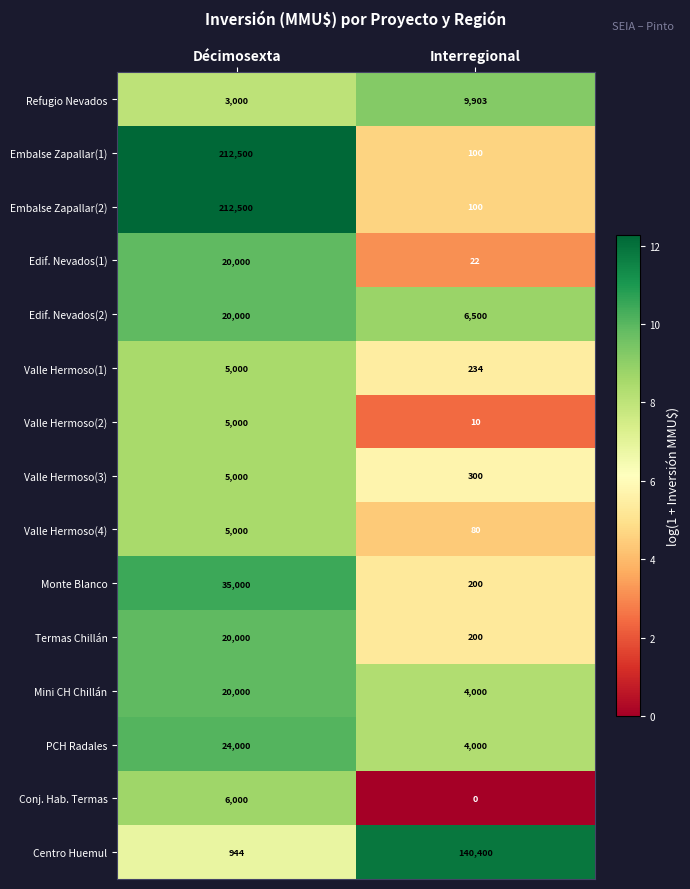

Read the Valle Hermoso(3) value at Interregional.

300